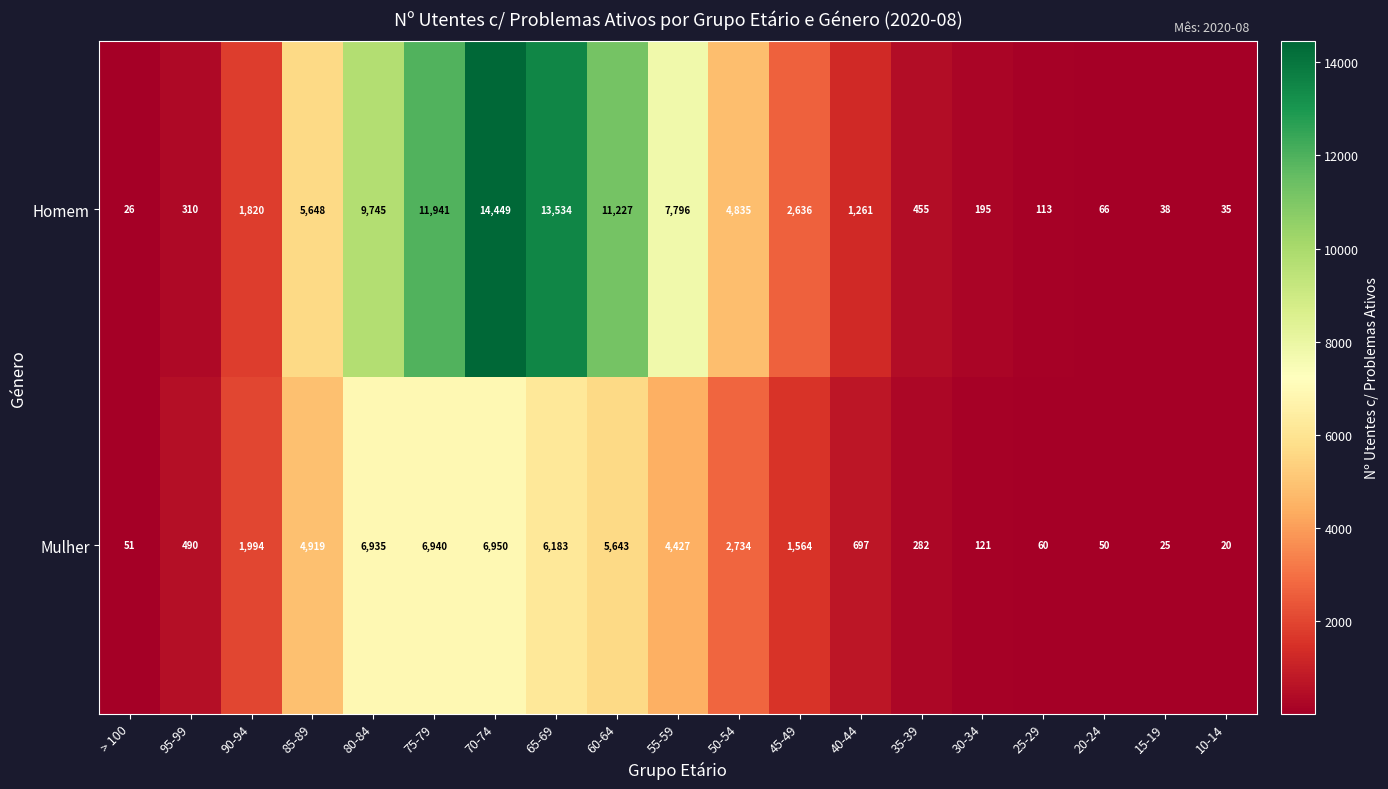

Rank the series by their average value, from highest to lowest.

Homem, Mulher